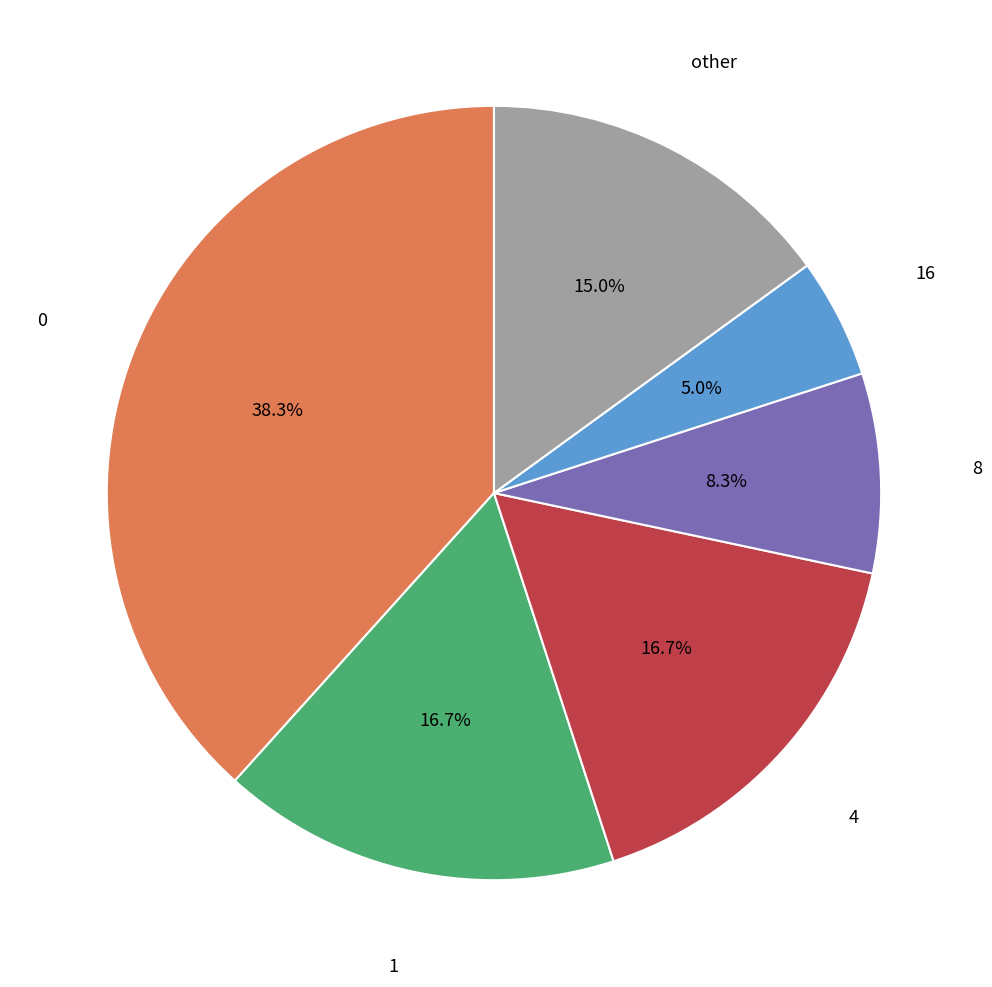

Combined, what portion of the pie is other and 16?

20.0%